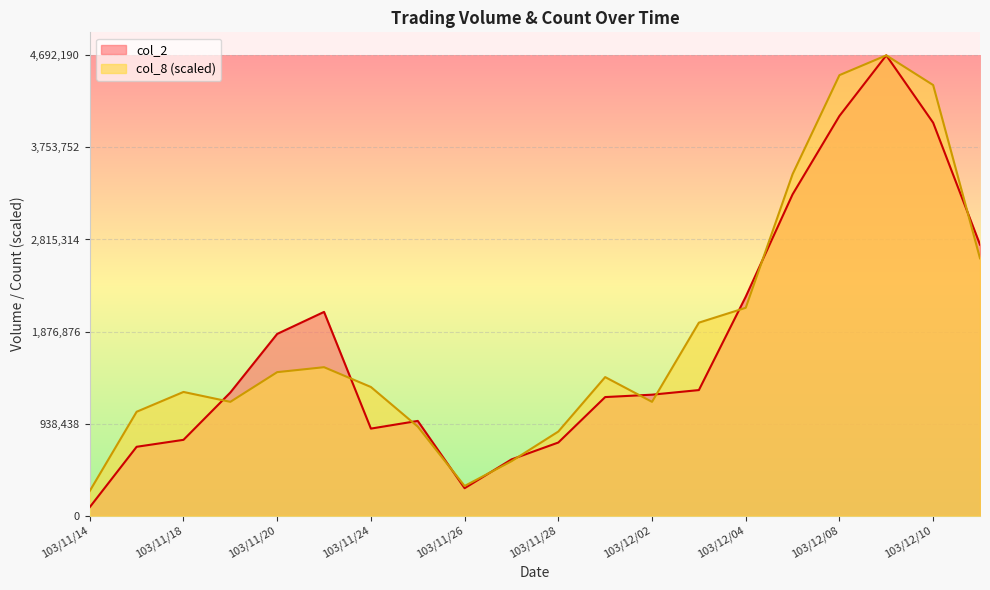

The col_2 series shows 190471.8 at 103/11/27. True or false?

False